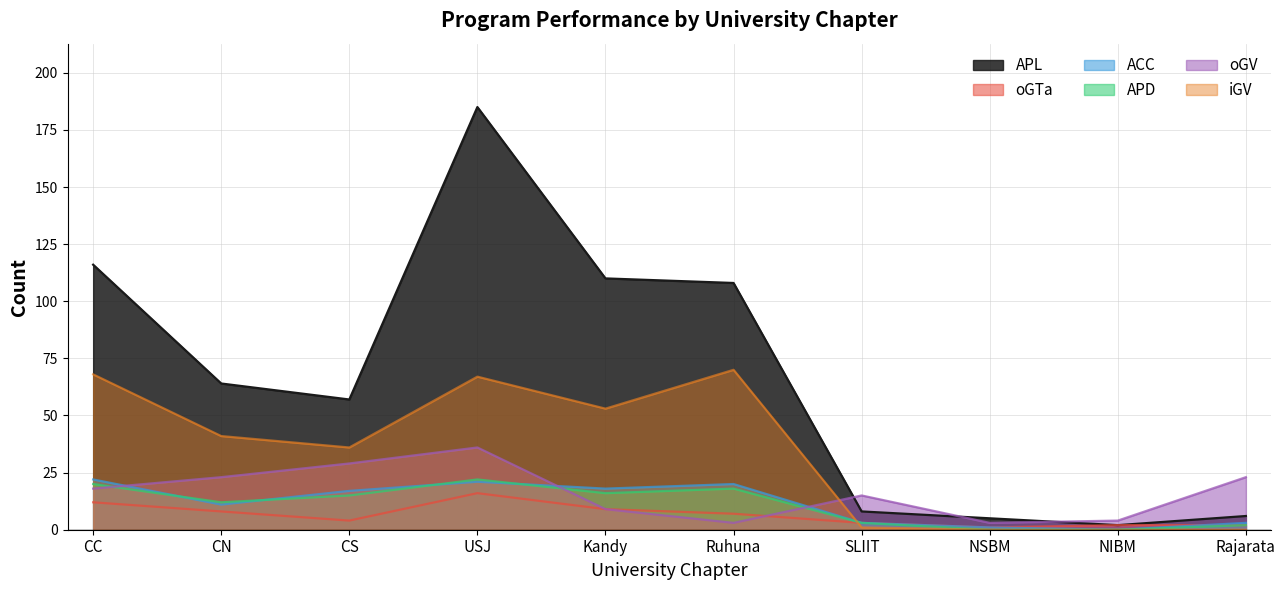

What is the highest value of the APD series?

22